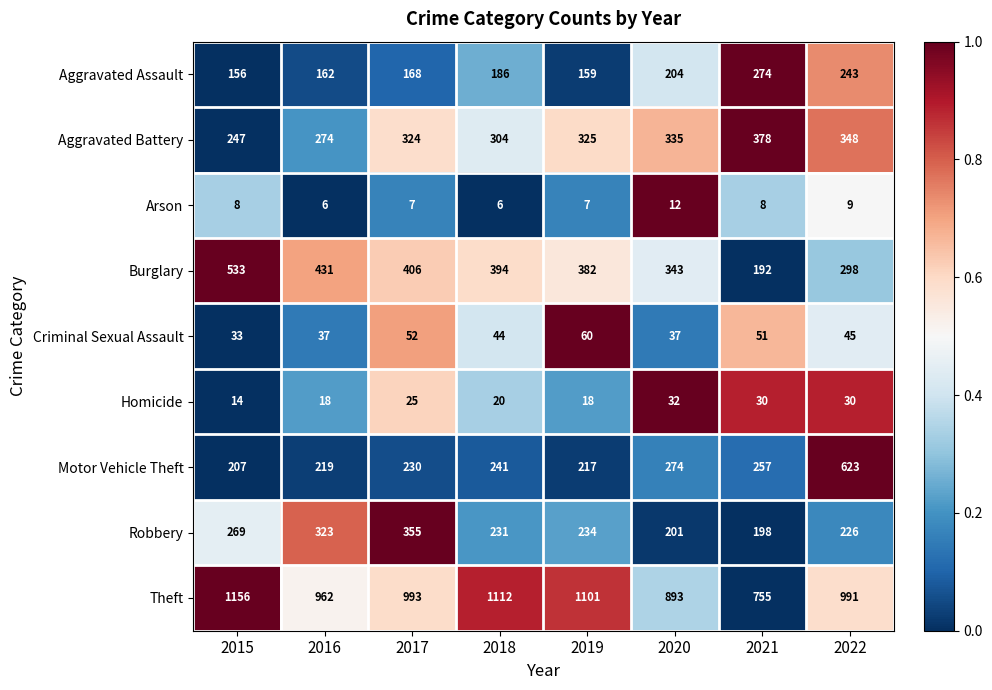

At which label does Arson reach its peak?

2020